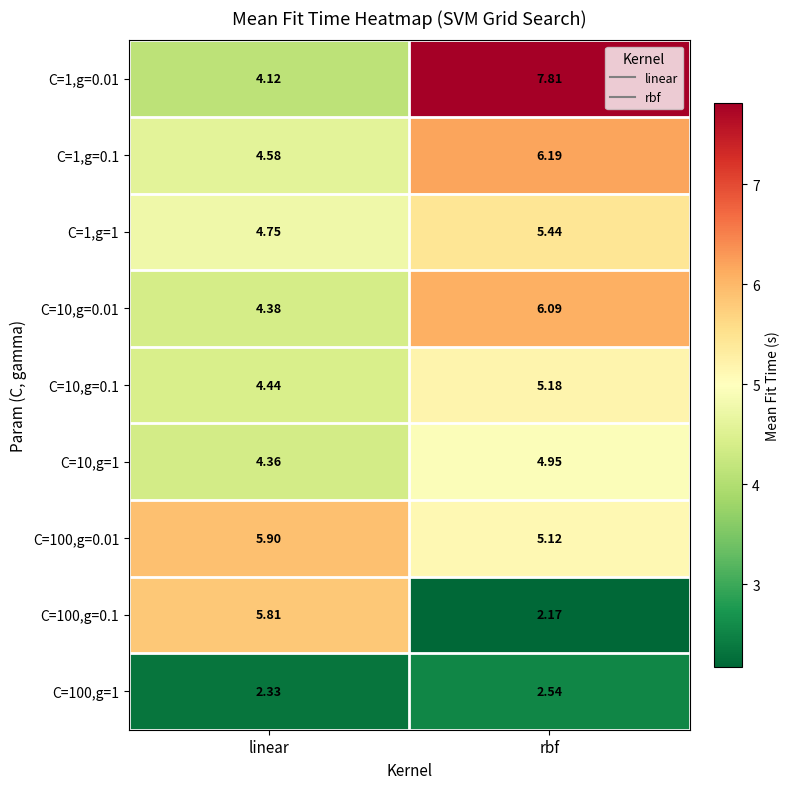

List the labels in order of C=1,g=0.1 value, smallest first.

linear, rbf